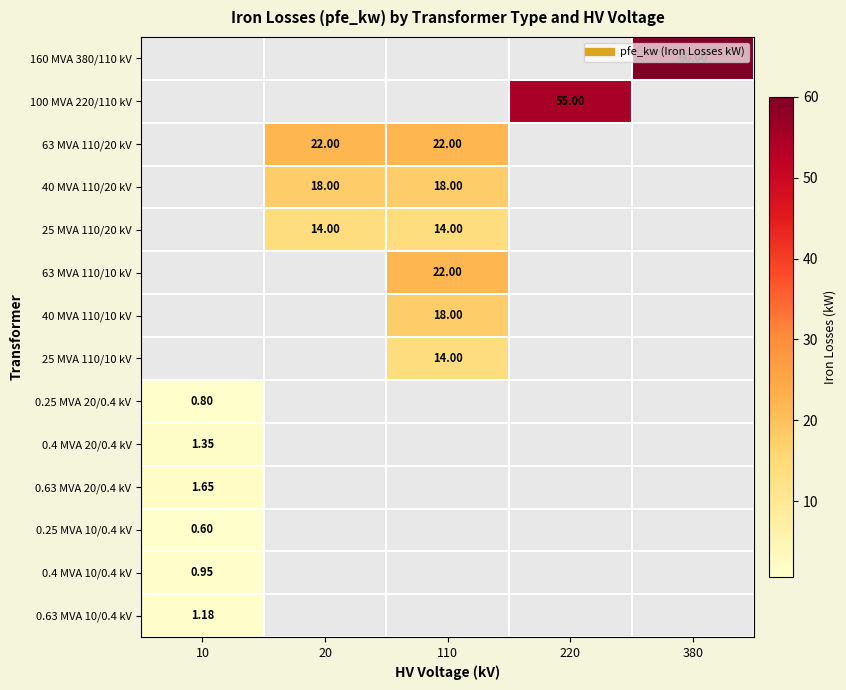

Count the number of data series in this chart.

14